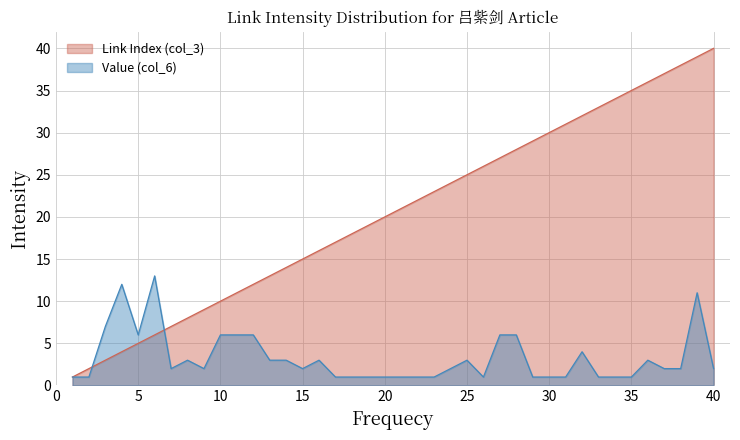

Rank the series by their maximum value, from lowest to highest.

Value (col_6), Link Index (col_3)